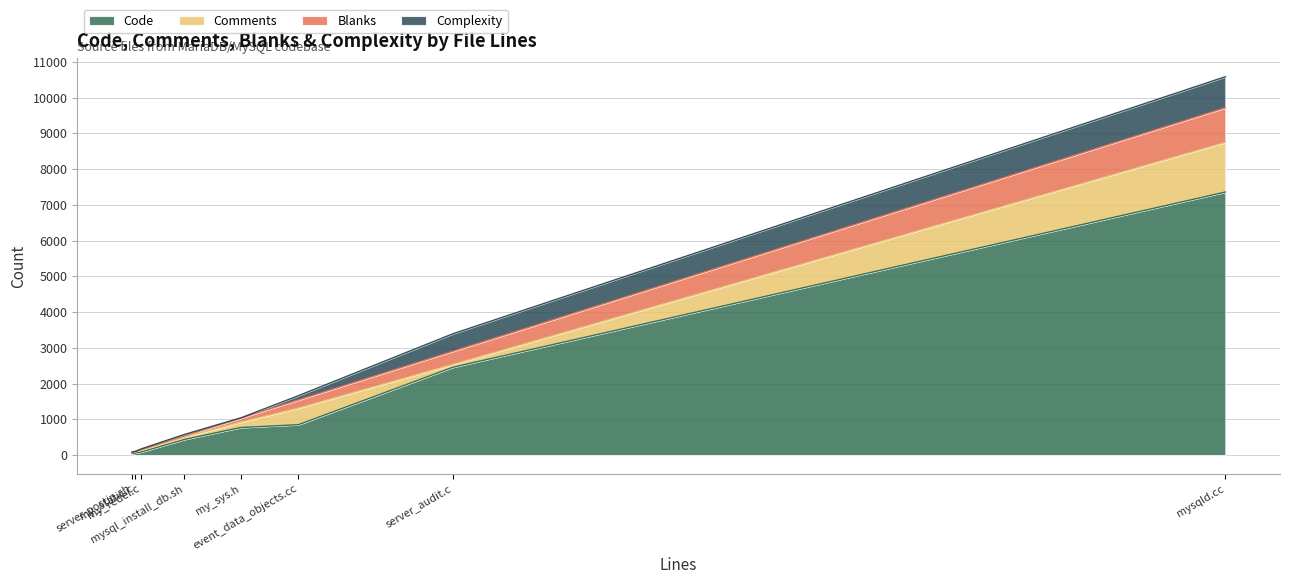

Which series has the largest range (max minus min)?

Code